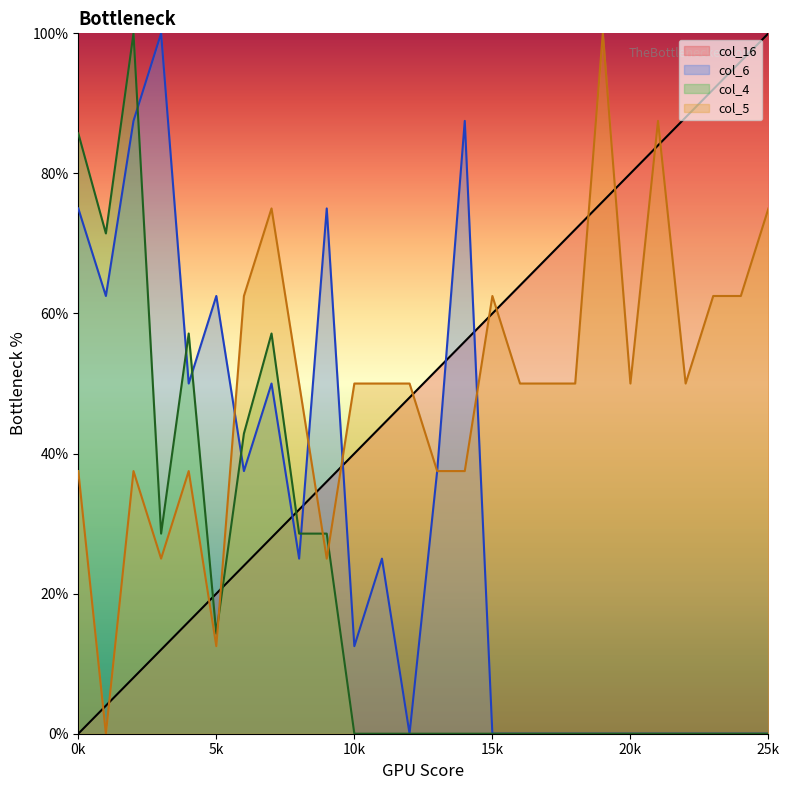

How many distinct data groups are displayed?

4